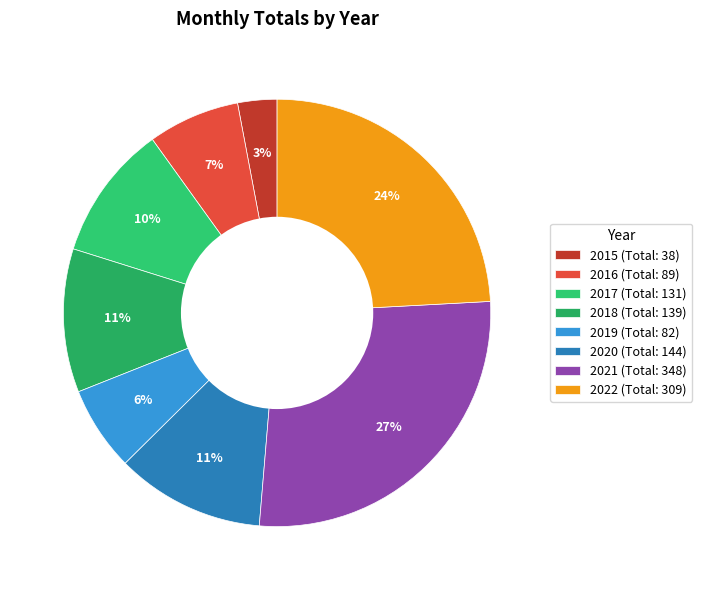

Which category has the biggest portion of the pie?

2021